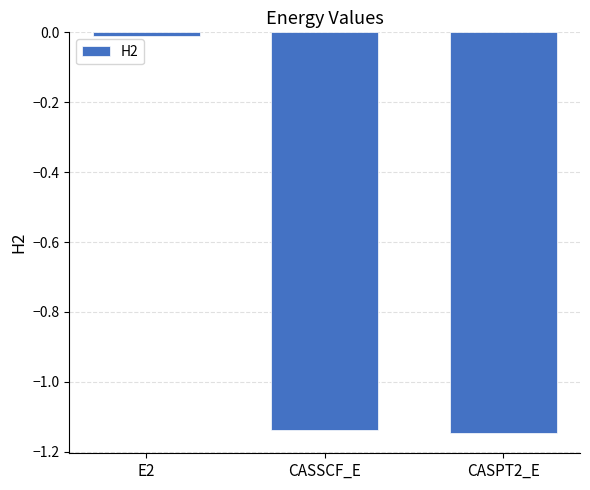

What position from the right is E2?

3